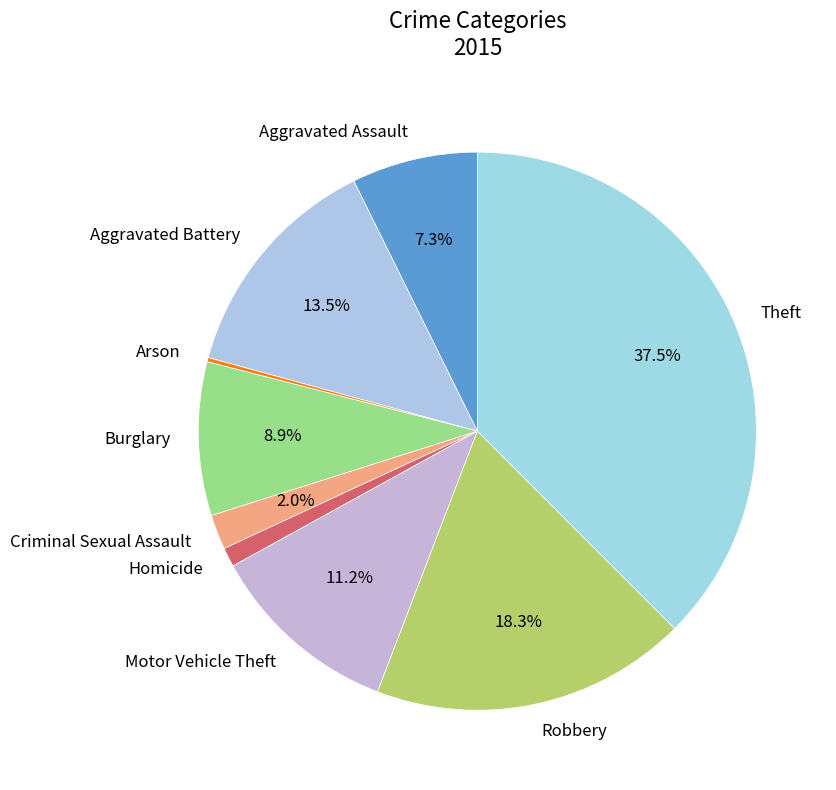

What percentage is NOT represented by Burglary?

91.1%